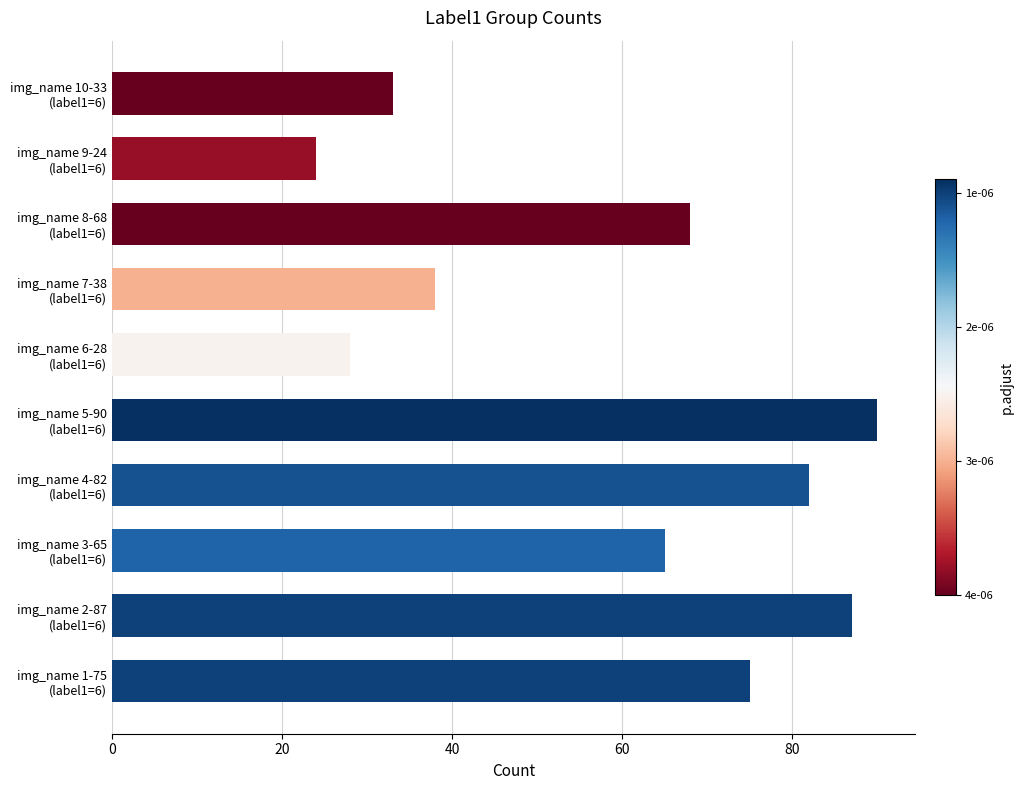

What is the difference between the second highest and minimum values?

63